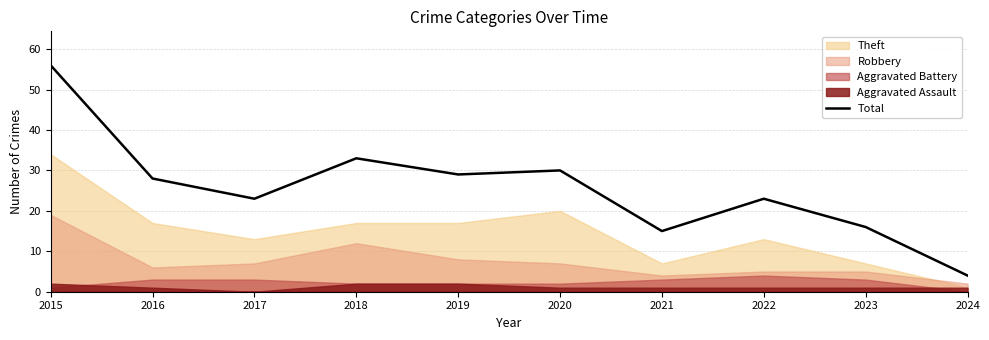

What is the ratio of the value at 2016 to the value at 2024?

7.0